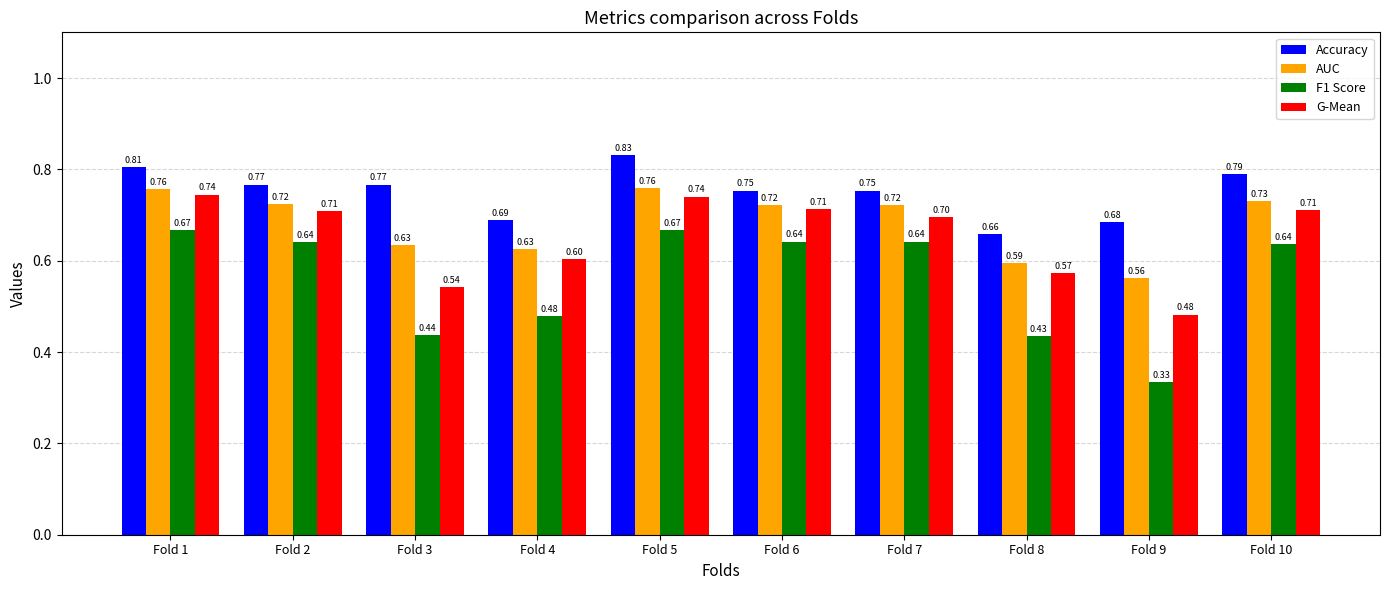

What is the spread (max minus min) of values at Fold 4?

0.2